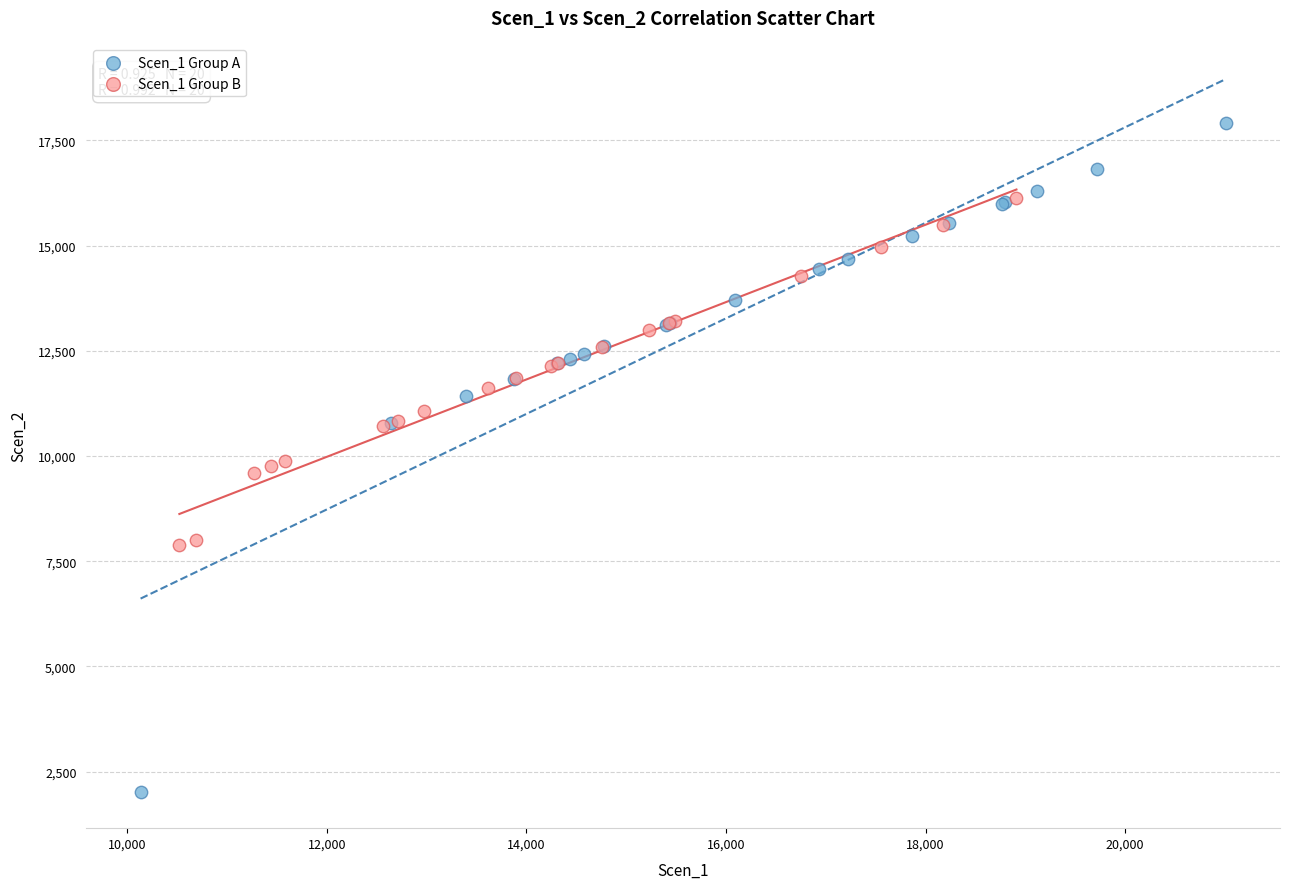

Which series reaches the minimum Y coordinate?

Scen_1 Group A